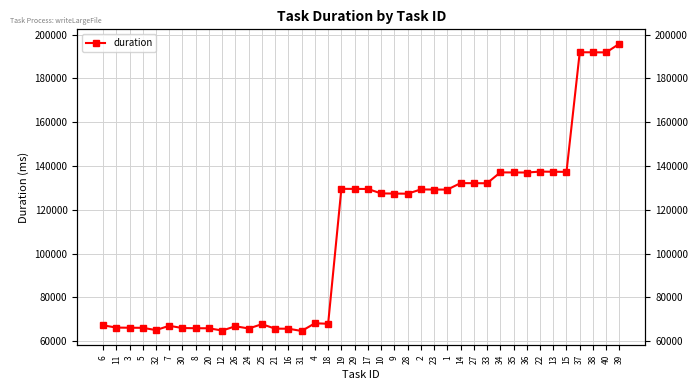

What value does the data have at 22?

137429